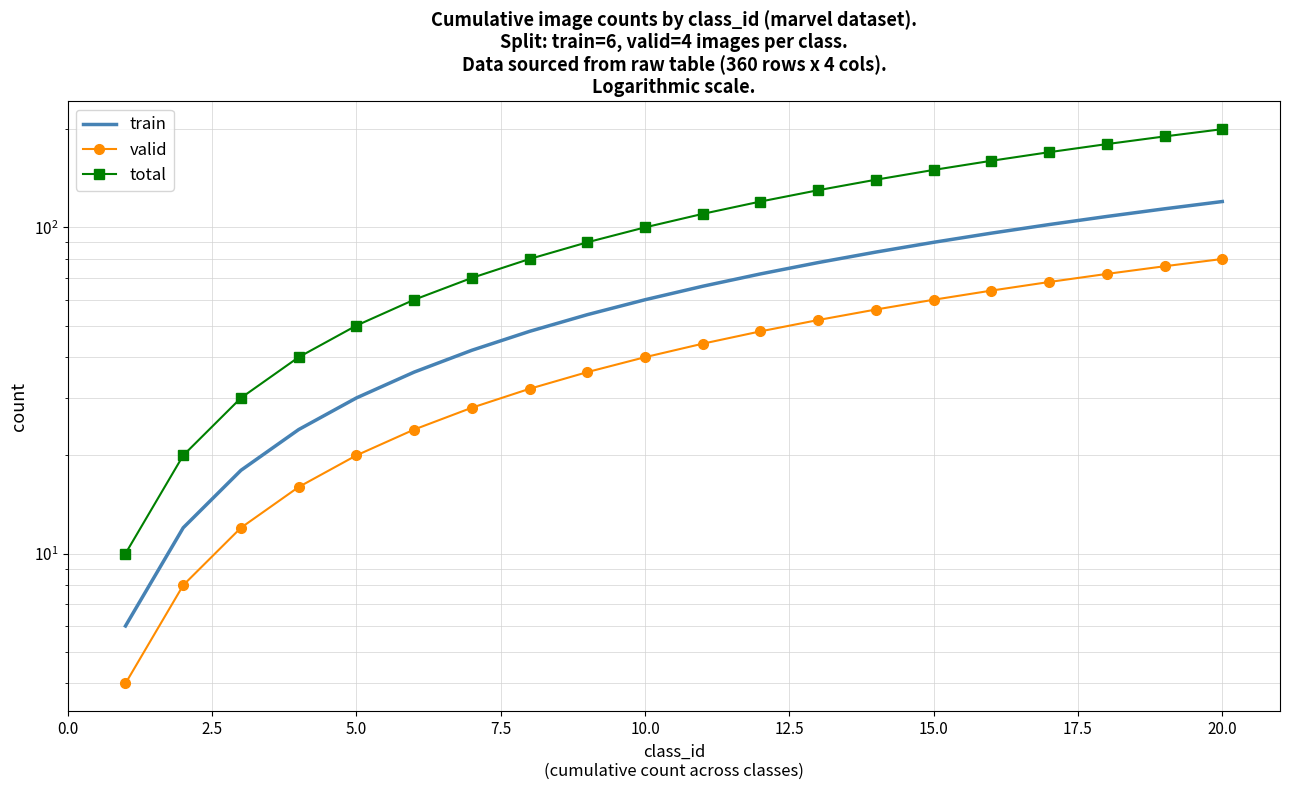

What is the difference between the maximum and minimum values in the train series?

114